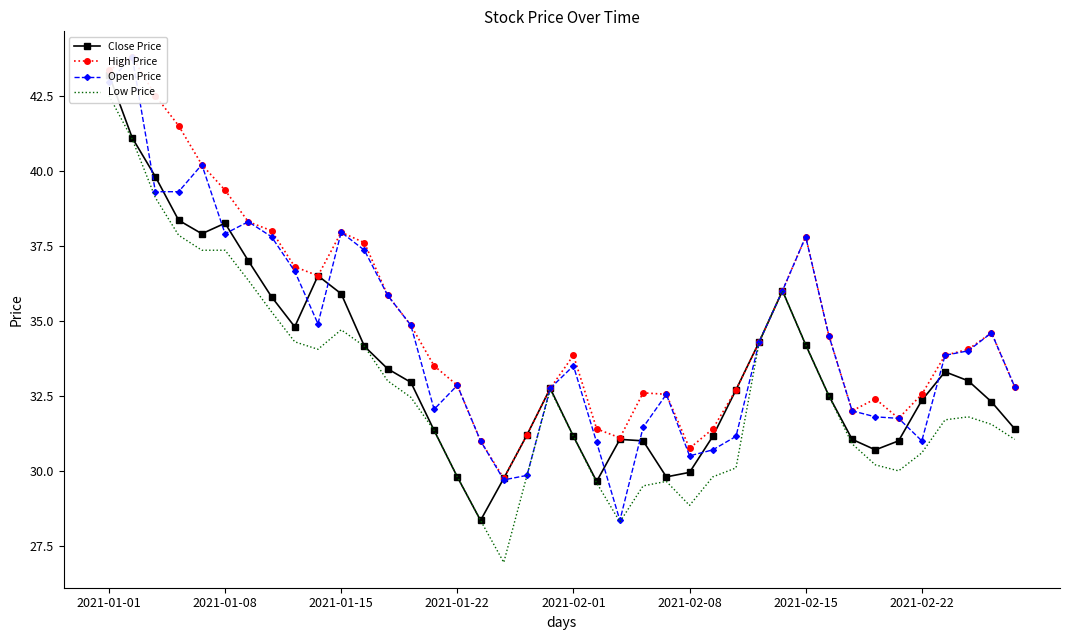

What position from the right is 26?

14